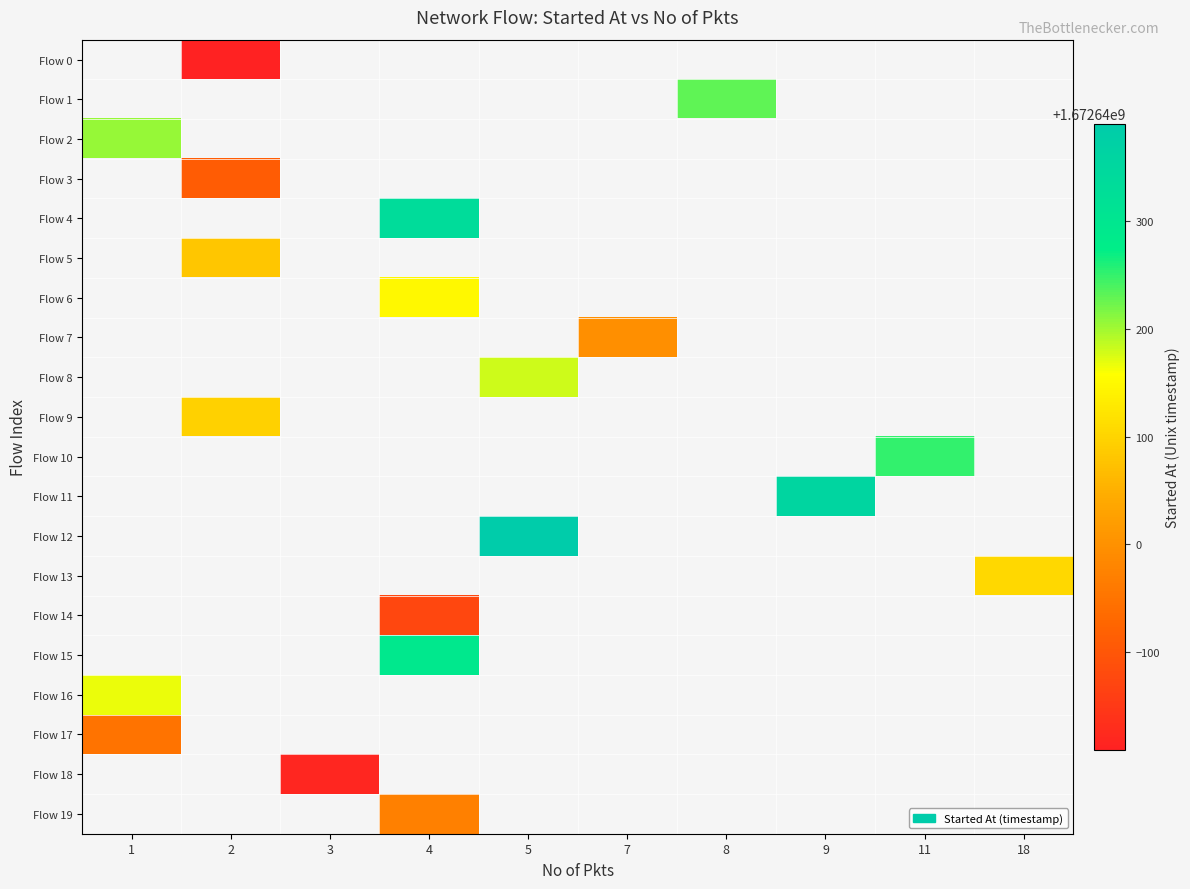

Which label corresponds to the smallest value in the chart?

2